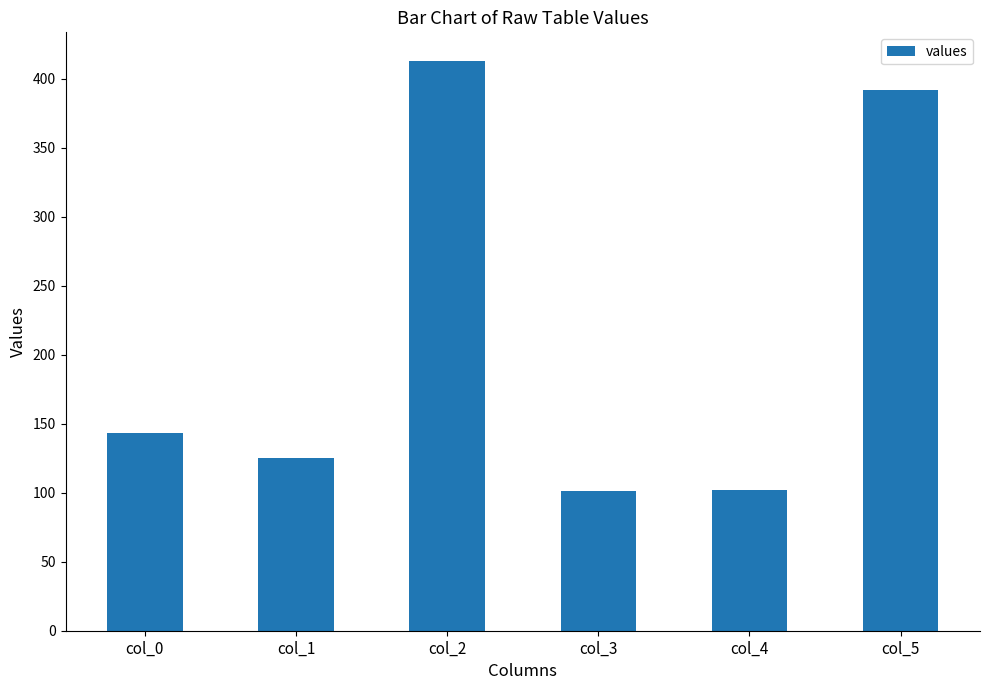

Is it true that the value at col_0 is 143?

True